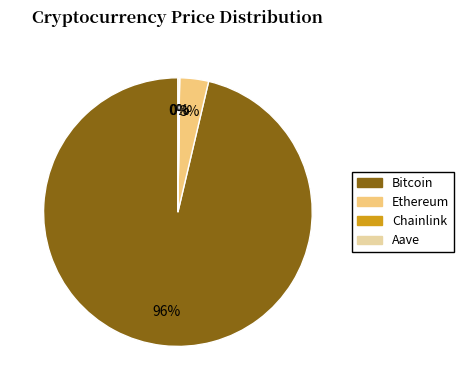

Which category accounts for the majority?

Bitcoin